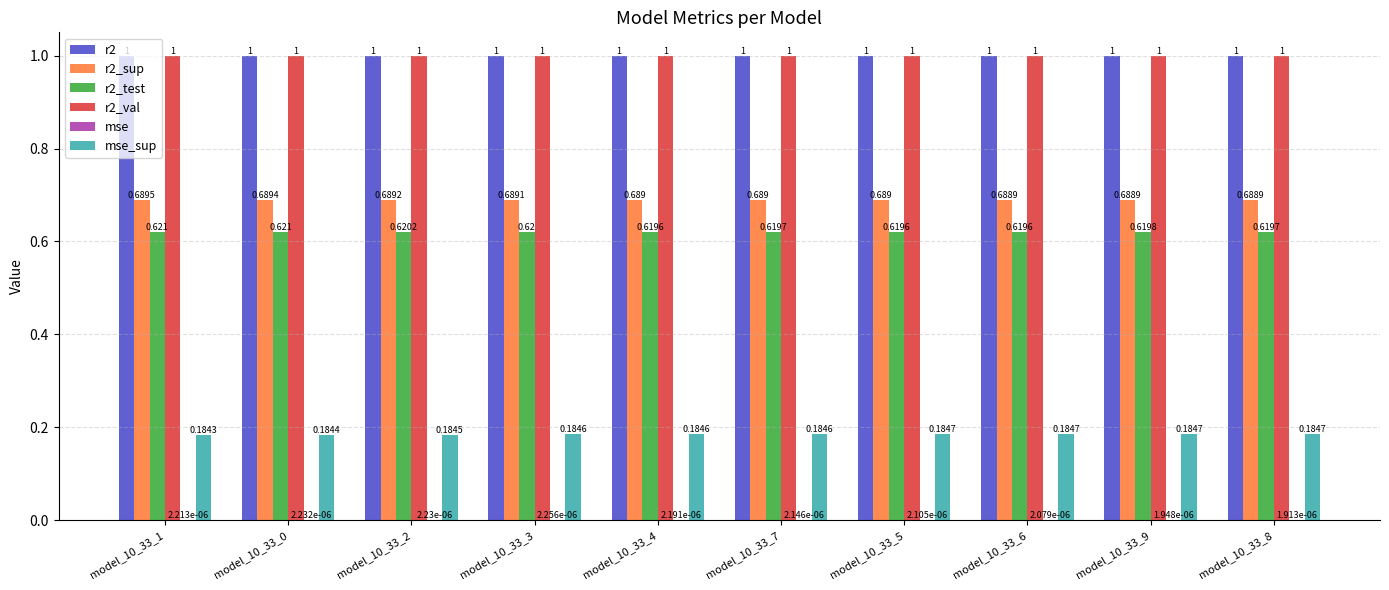

Which series has the largest range (max minus min)?

r2_test